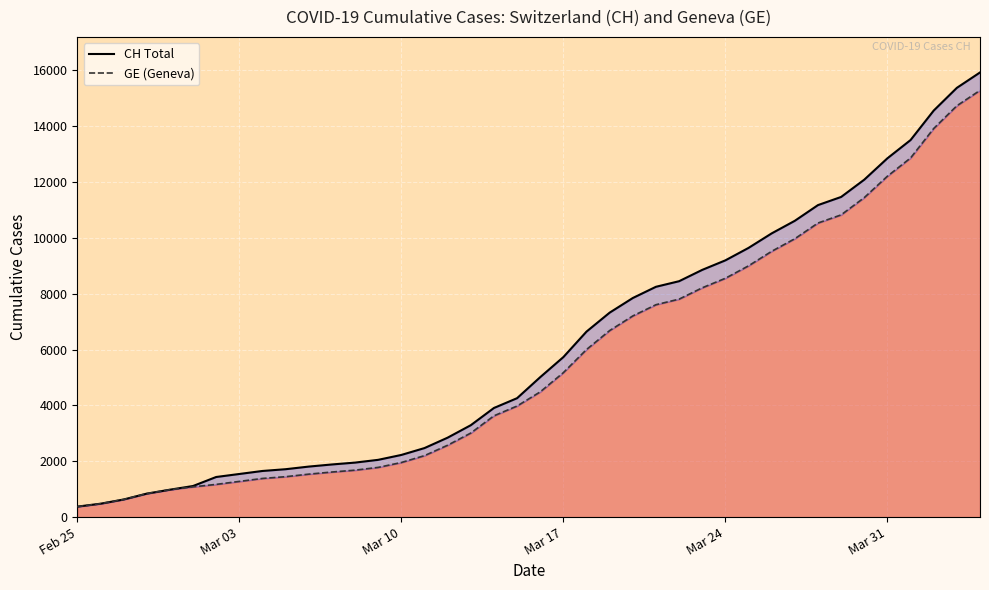

True or false: GE has a value of 6342 at 20.

False